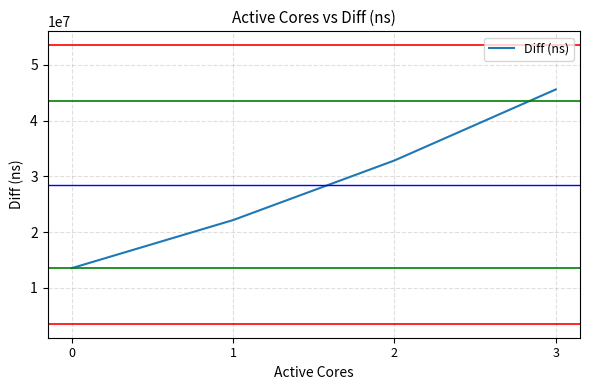

The value at 1 is 38608923. True or false?

False